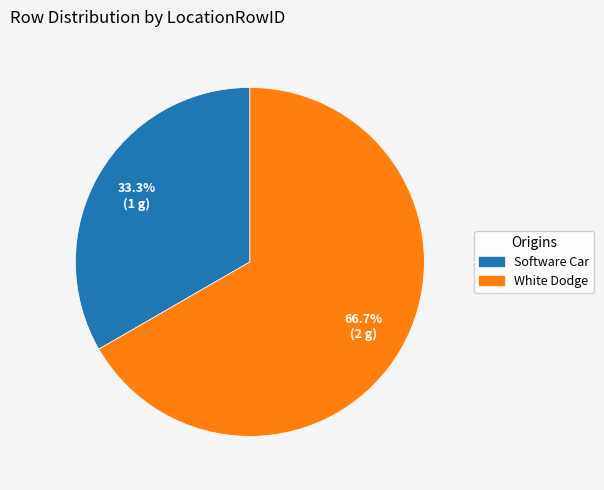

Does any single category account for the majority?

Yes